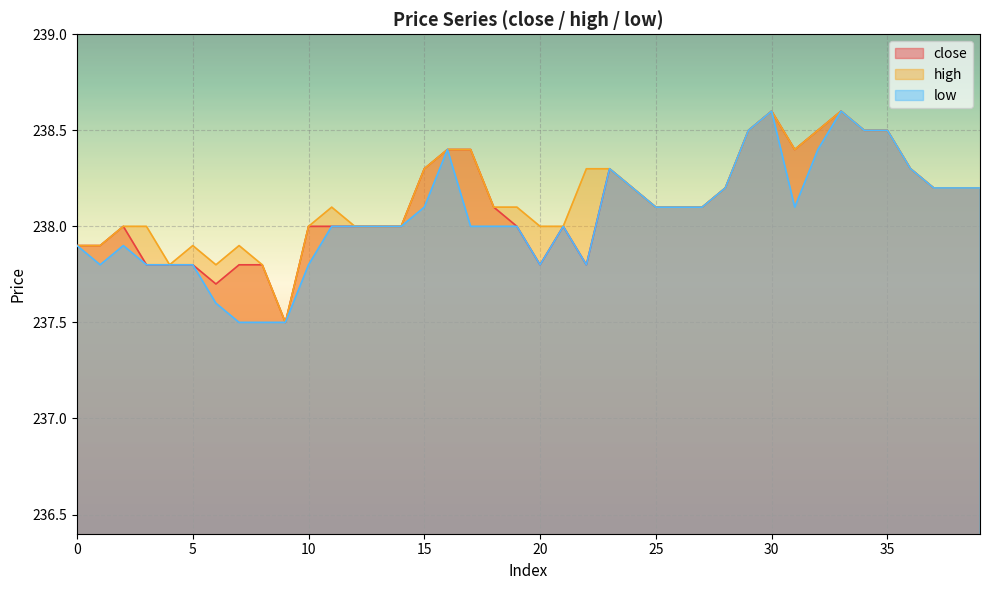

How many values in the high series exceed 238?

24